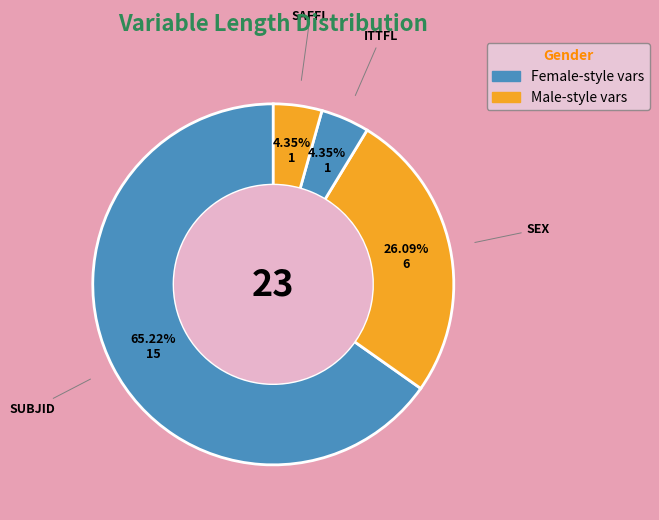

Count the number of slices in the pie.

4